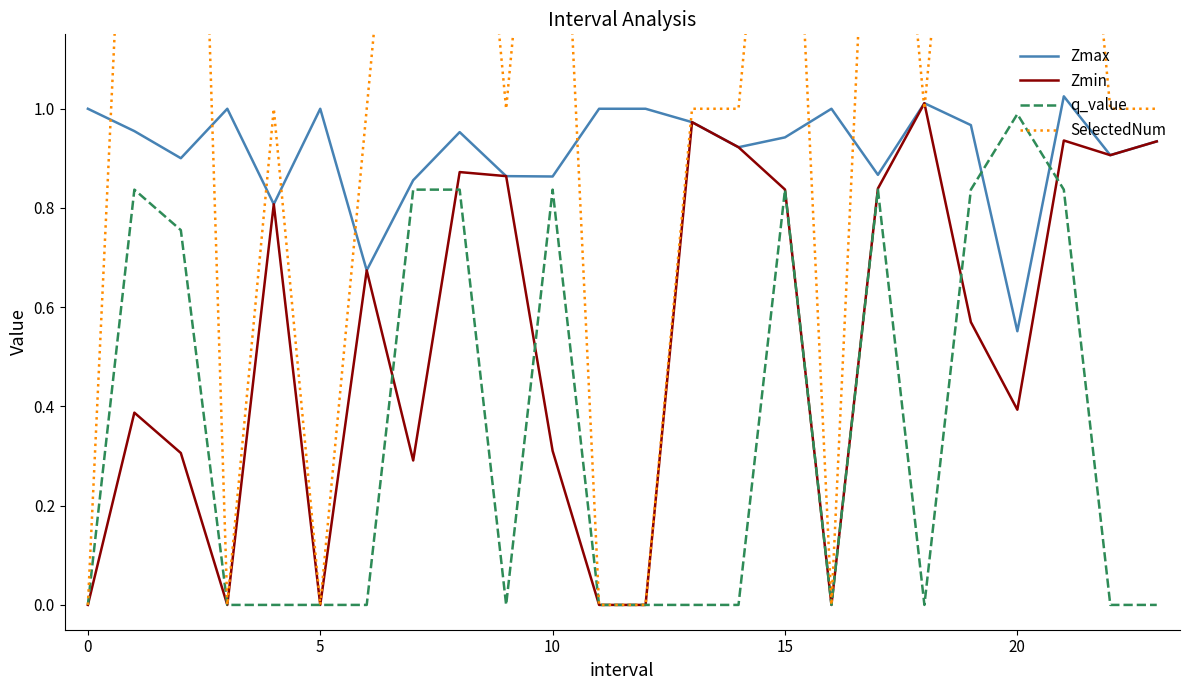

True or false: Zmax and SelectedNum intersect in this chart.

True